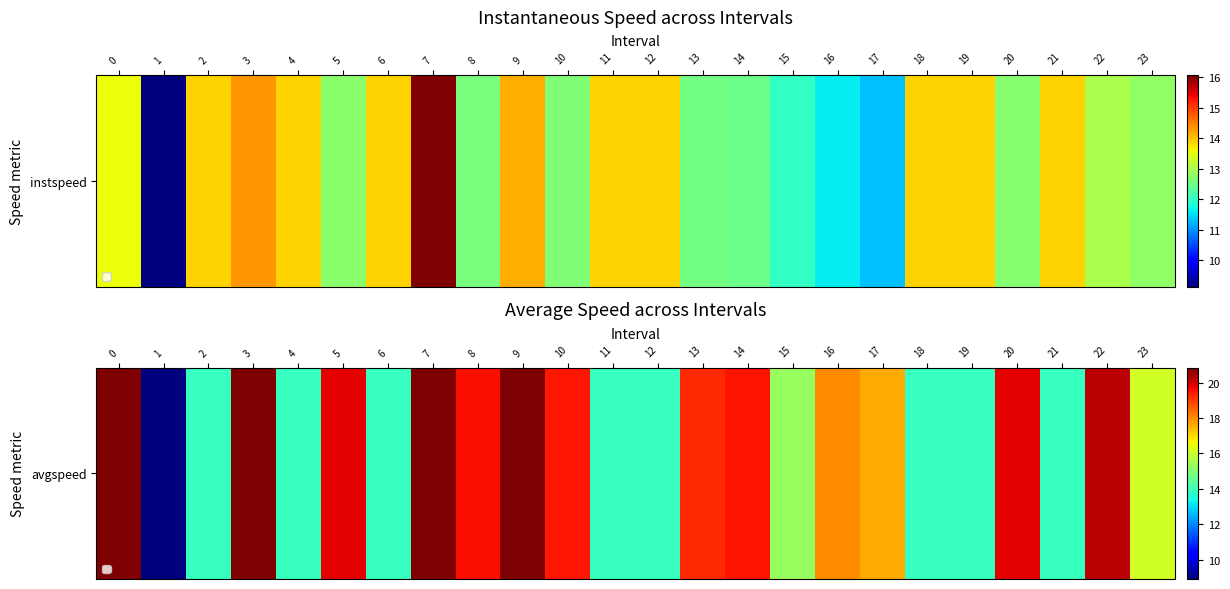

What is the difference between the maximum and minimum values?

11.9